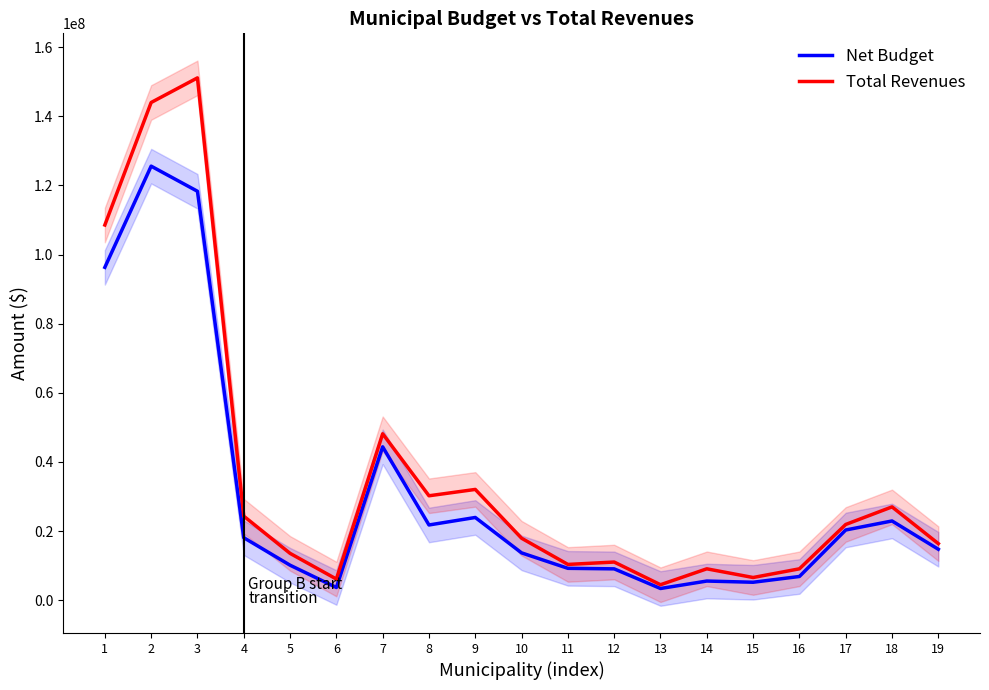

True or false: Net Budget has more than 2 points higher than both neighbors.

True